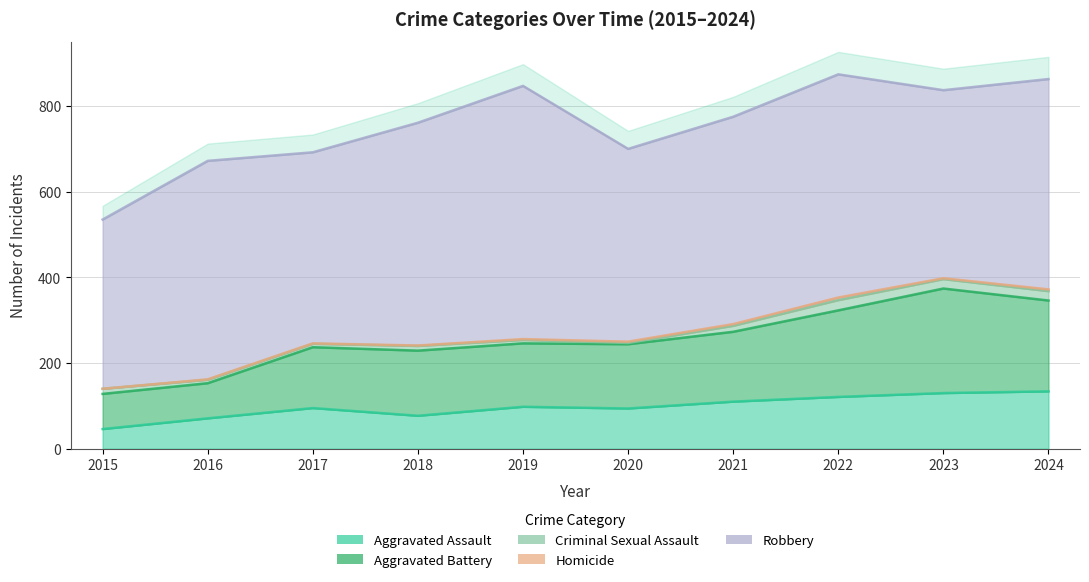

What is the value of the Aggravated Battery point at the 7th from the left?

163